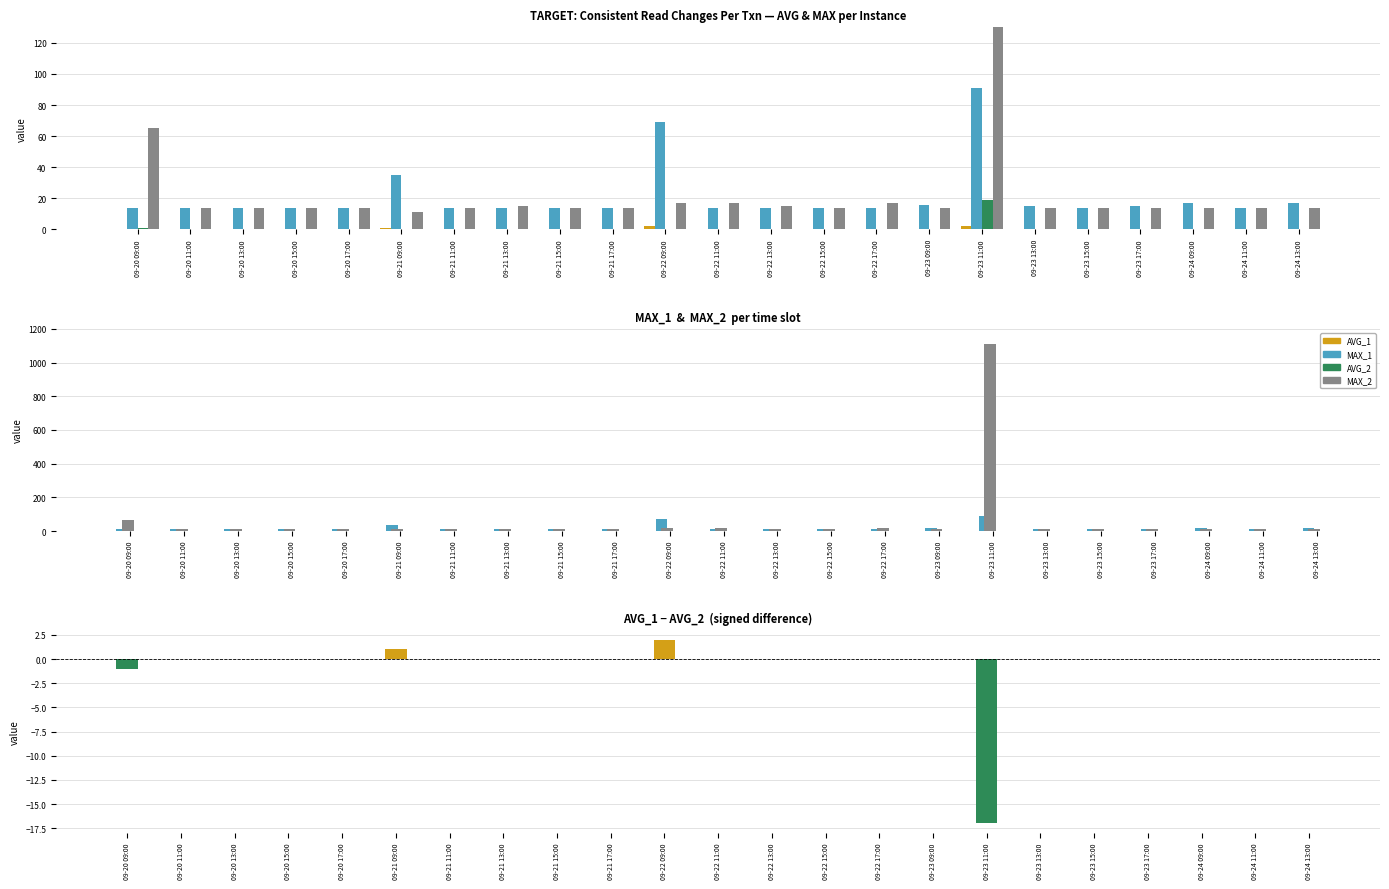

Which series has the largest total across all categories?

MAX_2